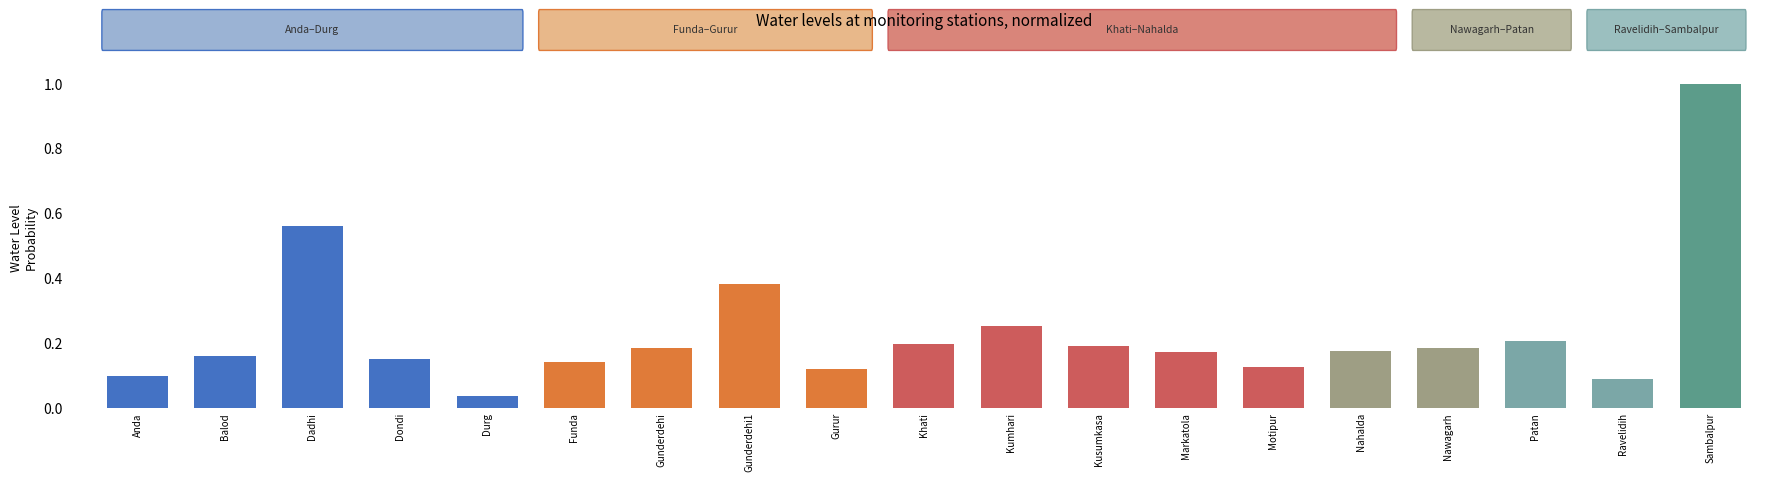

What is the change in value from Anda to Khati?

+0.1